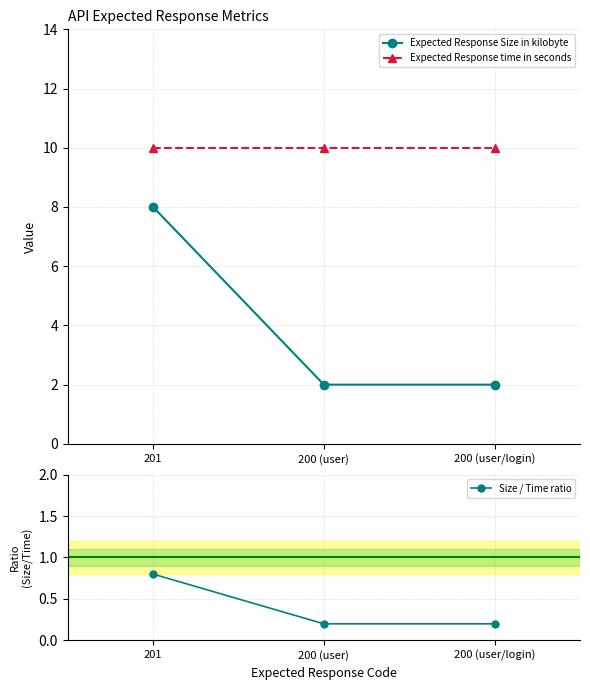

Rank the series by their maximum value, from highest to lowest.

Expected Response time in seconds, Expected Response Size in kilobyte, Size / Time ratio